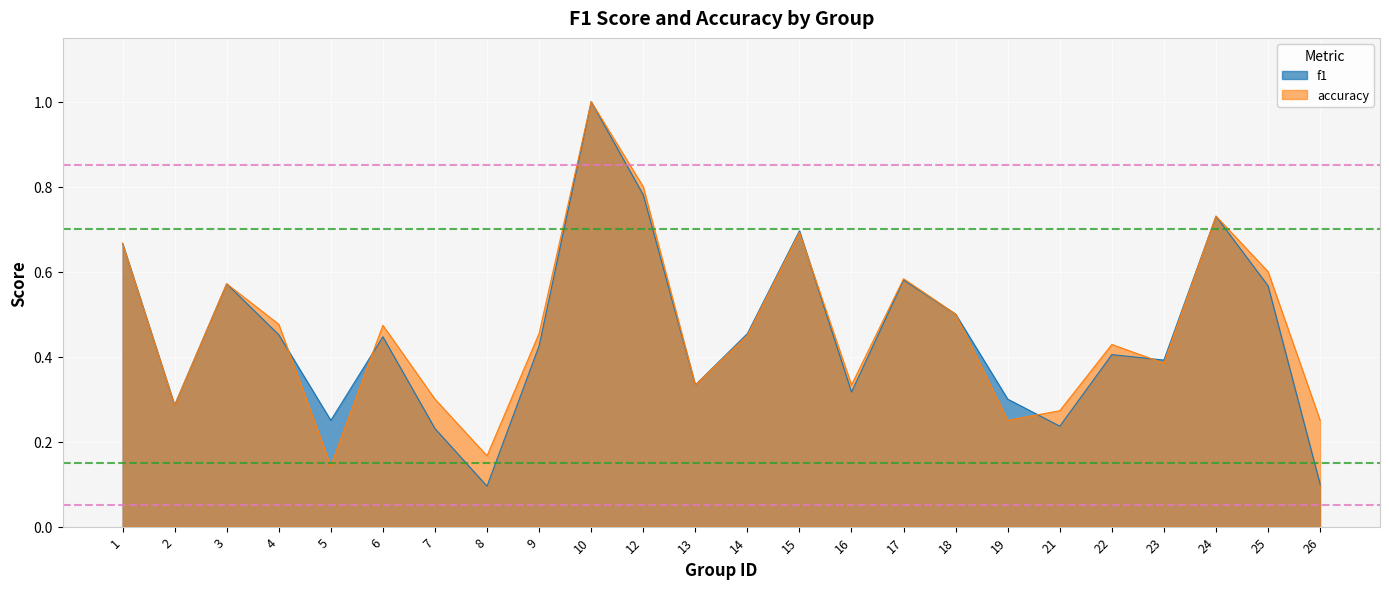

Which label corresponds to the largest value in the chart?

10